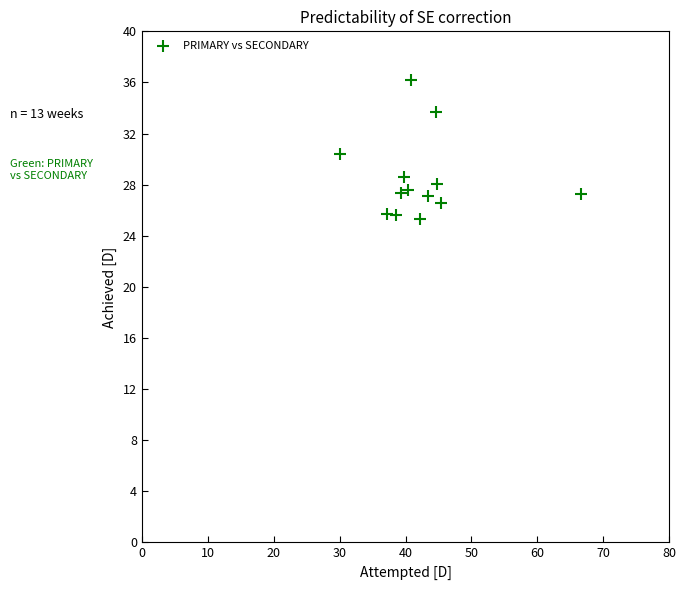

What Y value in the scatter plot is closest to 30?

30.4